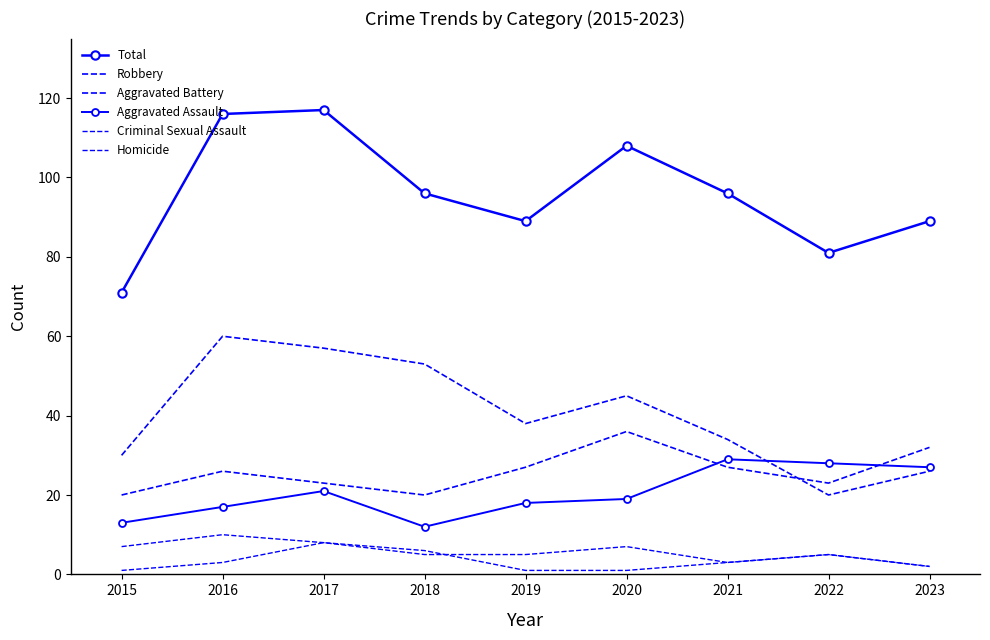

What is the minimum value shown in the chart?

1